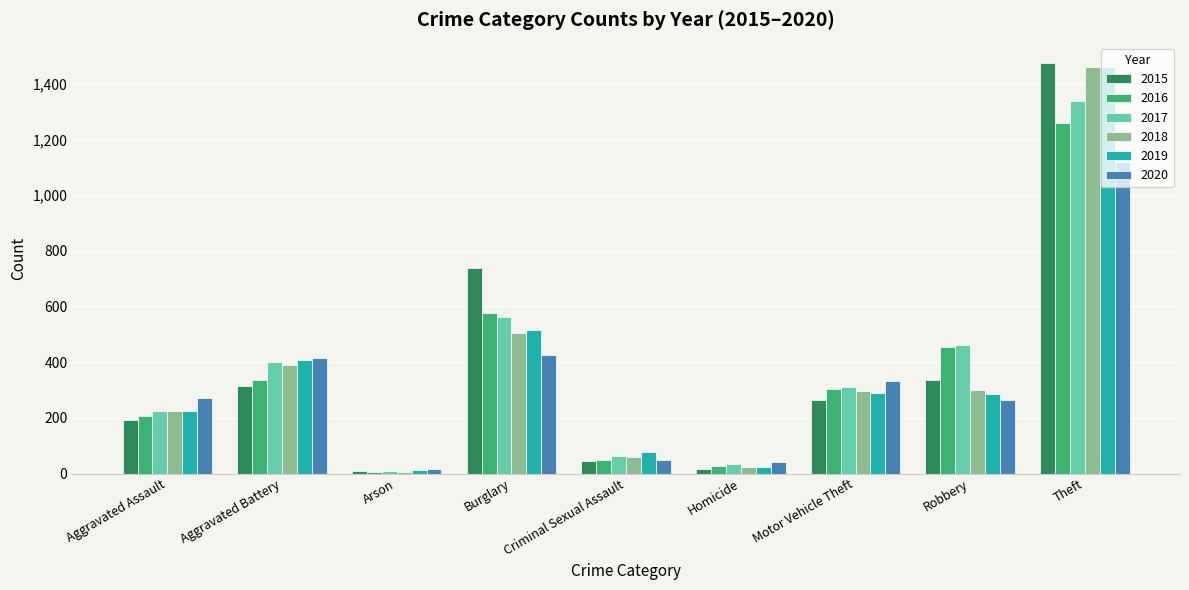

What is the label of the 7th bar from the right?

Arson